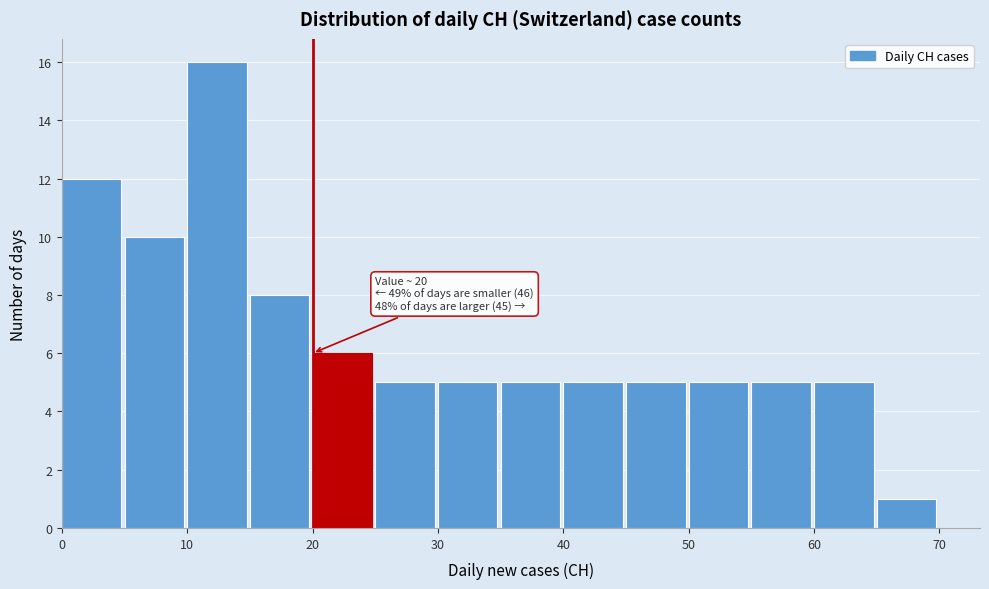

Over which range of the x-axis is the bar tallest?

10 to 15